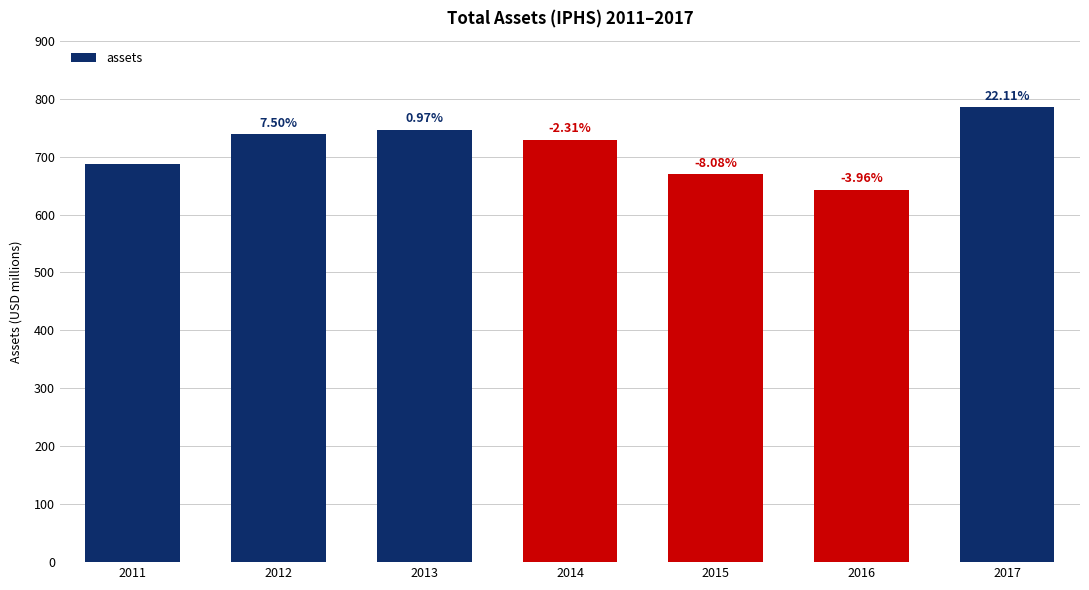

Does the chart contain any negative values?

No